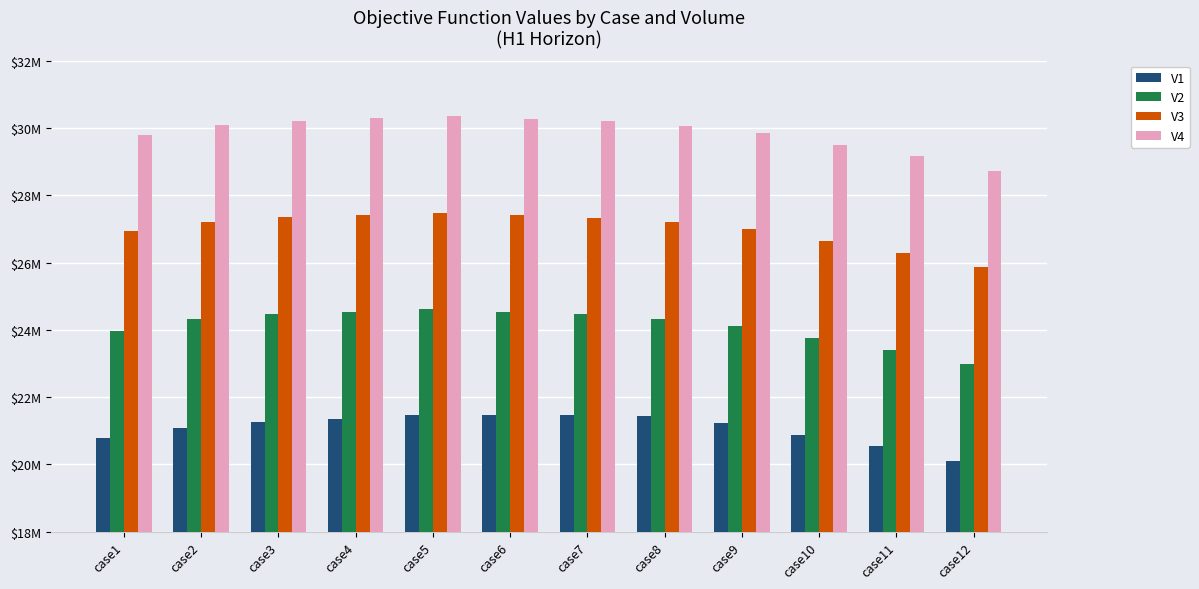

Are the bars horizontal?

No